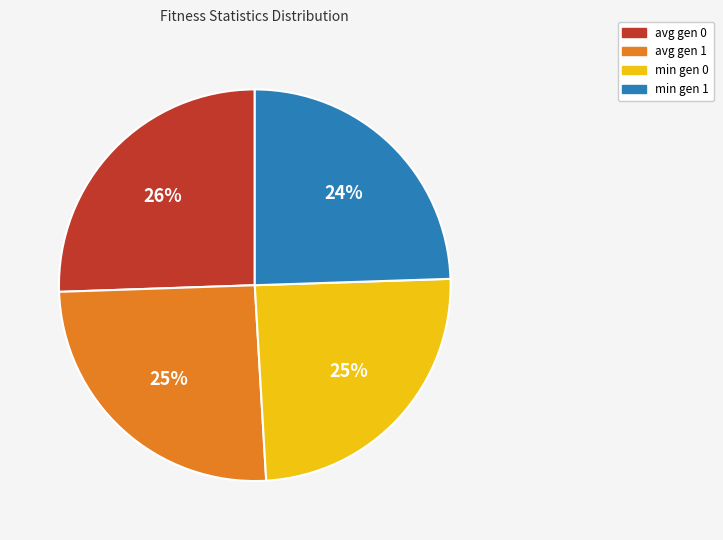

Do avg gen 0 and avg gen 1 together represent more than half of the pie?

Yes